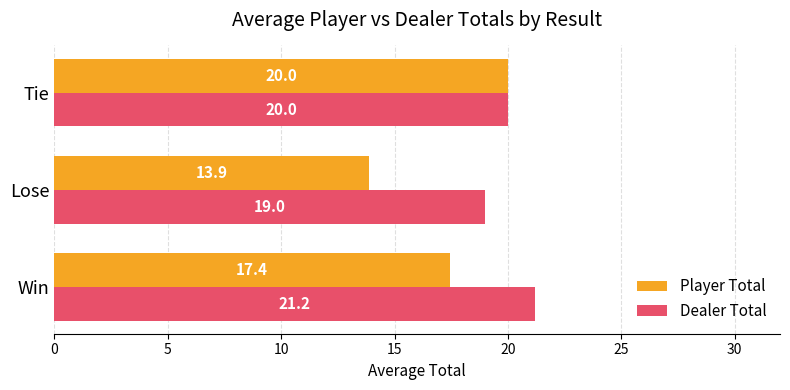

At which category is the sum across all series the highest?

Tie